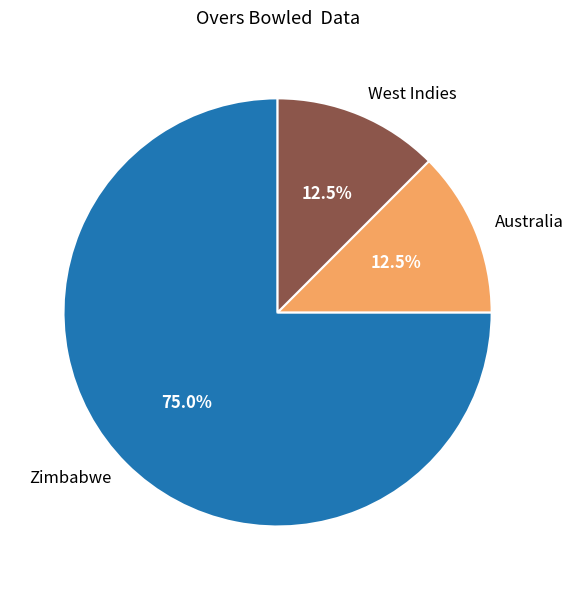

How many slices are in this pie chart?

3